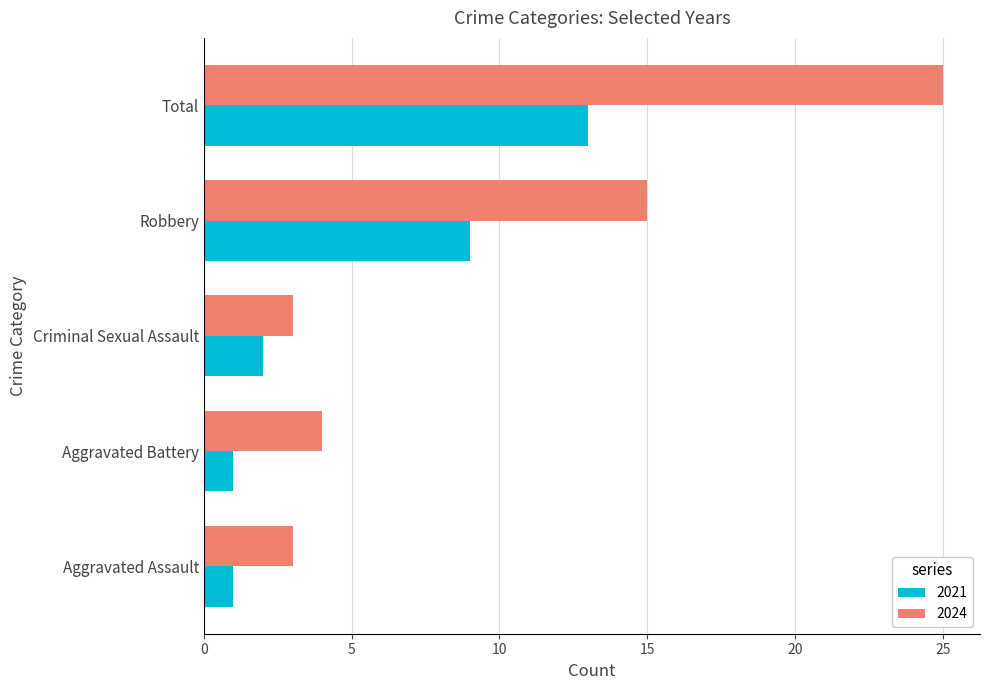

What is the spread (max minus min) of values at Criminal Sexual Assault?

1